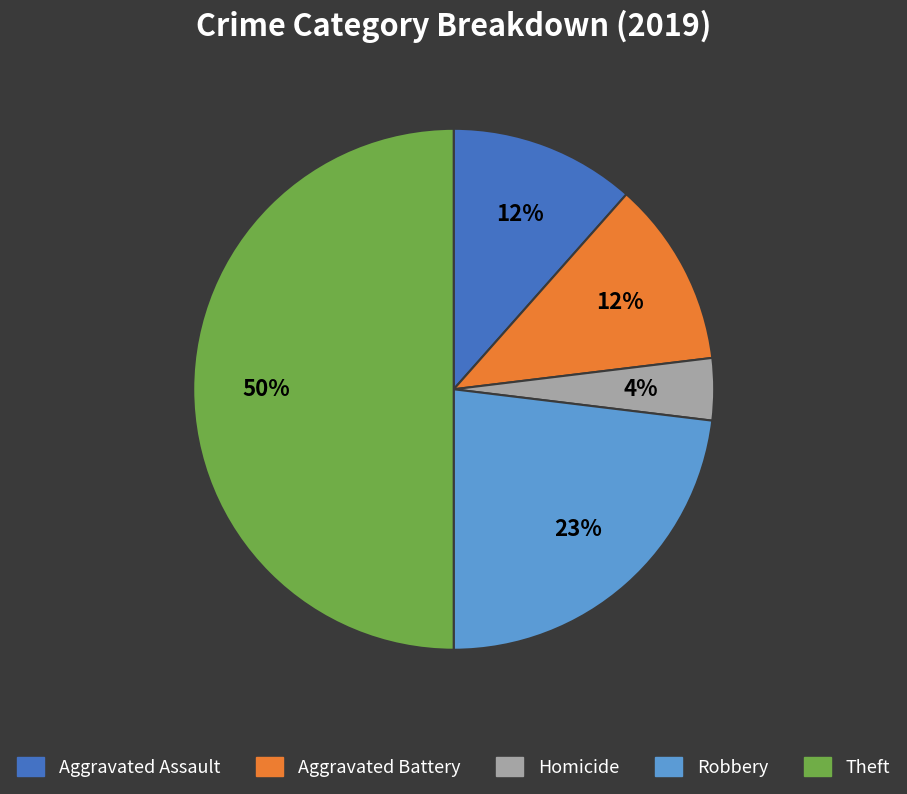

To the nearest percent, what is the average slice percentage?

20%